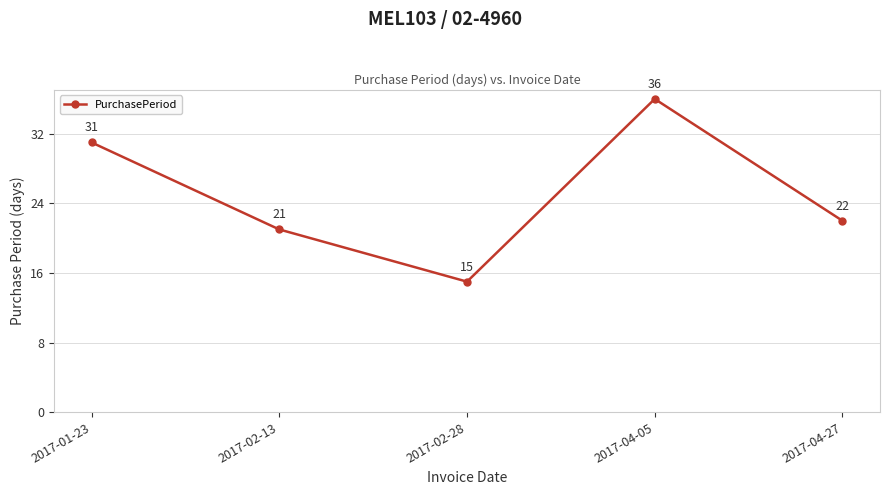

Does the chart have visible grid lines?

Yes